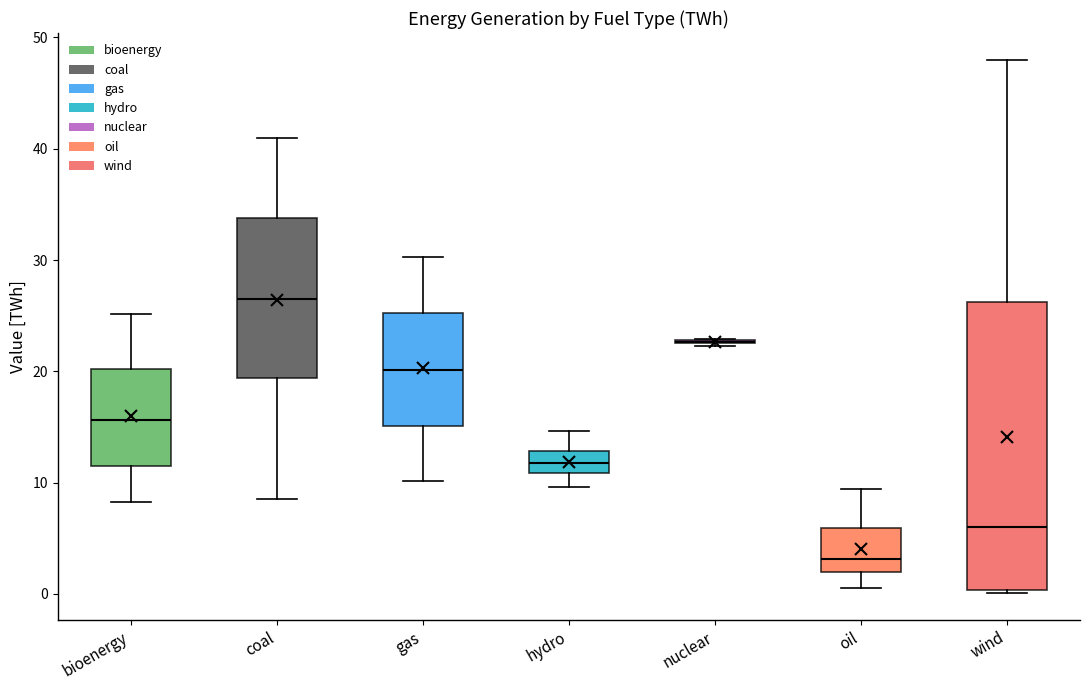

Comparing the boxes themselves (not the whiskers), which one is the tallest?

wind